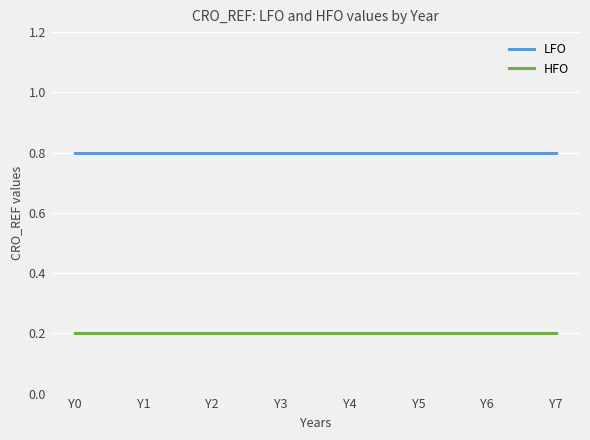

The LFO series shows 0.8 at Y2. True or false?

True